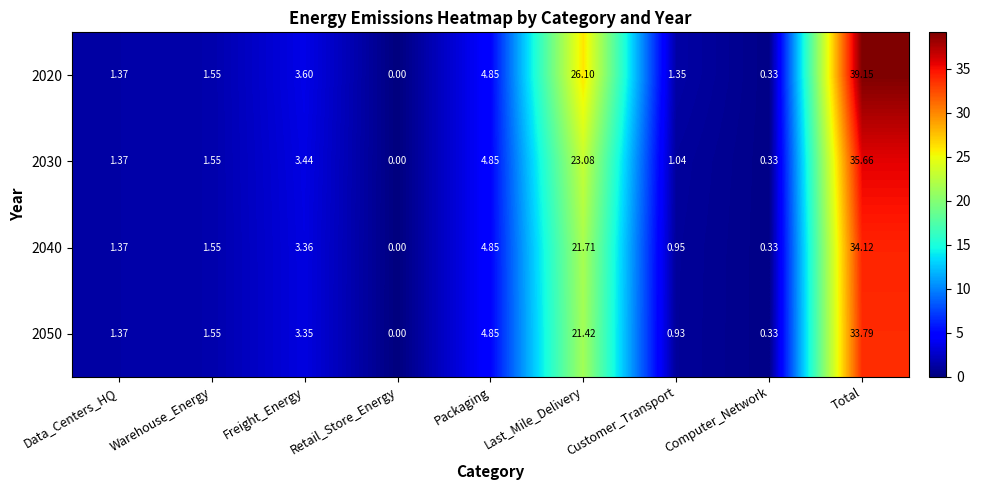

Which label corresponds to the largest value in the chart?

Total